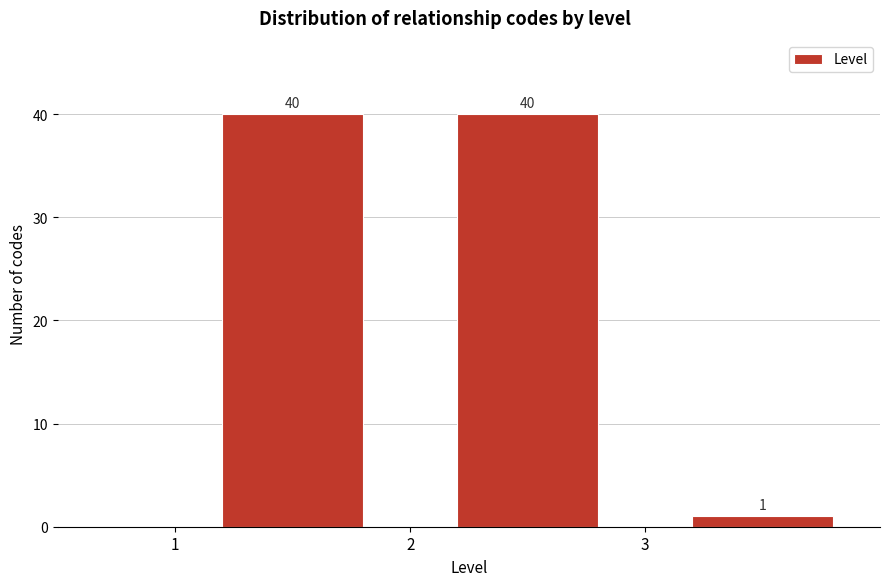

What is the height of the bar covering 2 to 3 on the x-axis?

40